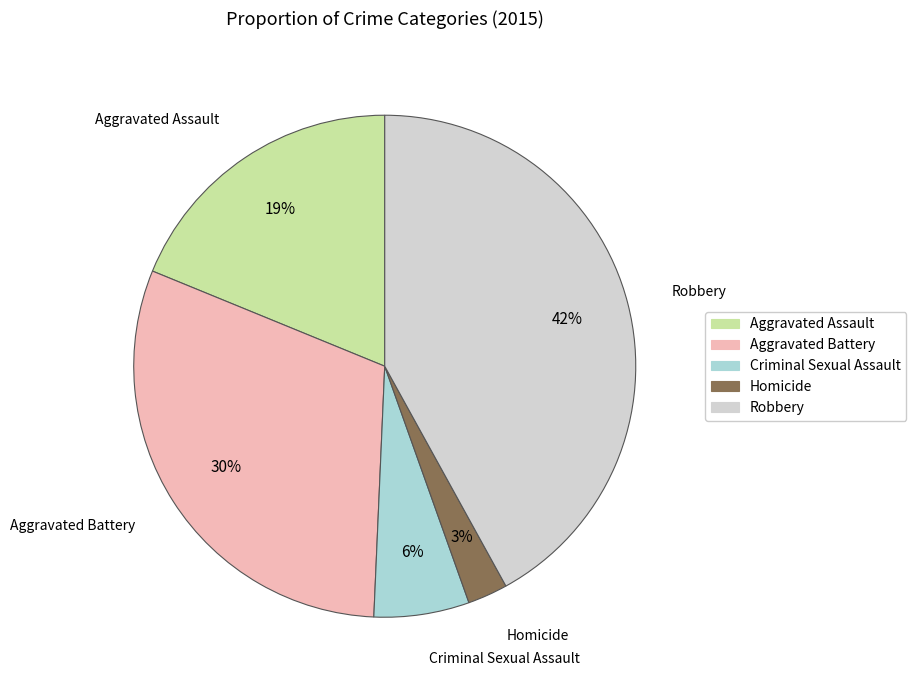

Between Aggravated Battery and Aggravated Assault, which is larger?

Aggravated Battery